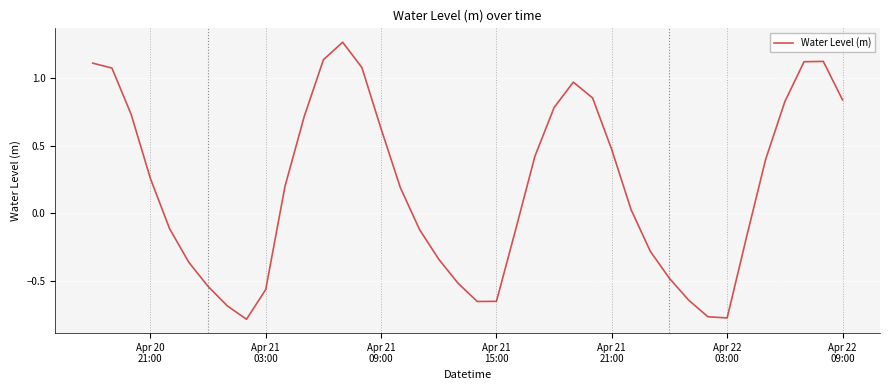

What is the difference between the maximum and minimum values?

2.1